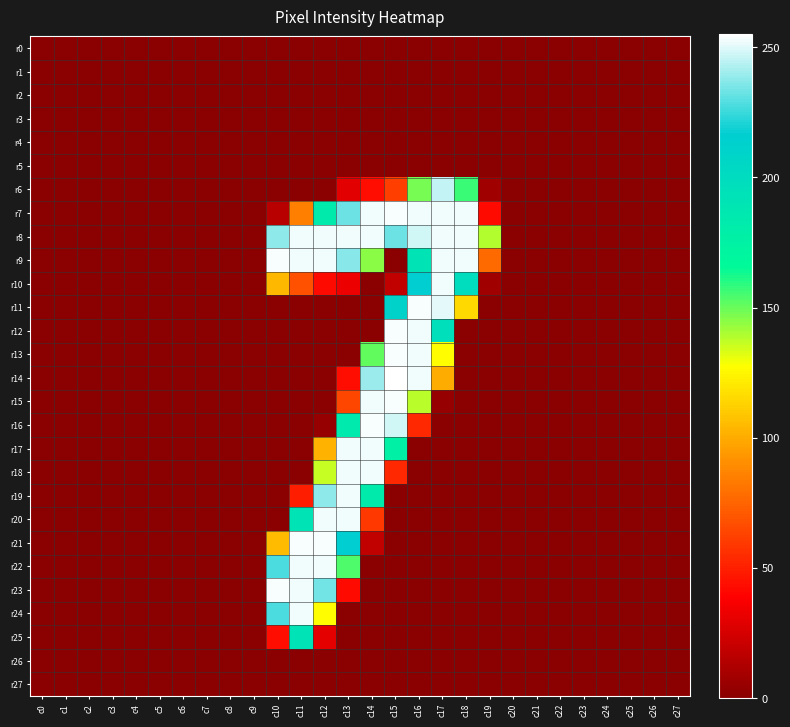

Reading left to right, transcribe all the data shown in this chart.

r0: c0=0	c1=0	c2=0	c3=0	c4=0	c5=0	c6=0	c7=0	c8=0	c9=0	c10=0	c11=0	c12=0	c13=0	c14=0	c15=0	c16=0	c17=0	c18=0	c19=0	c20=0	c21=0	c22=0	c23=0	c24=0	c25=0	c26=0	c27=0
r1: c0=0	c1=0	c2=0	c3=0	c4=0	c5=0	c6=0	c7=0	c8=0	c9=0	c10=0	c11=0	c12=0	c13=0	c14=0	c15=0	c16=0	c17=0	c18=0	c19=0	c20=0	c21=0	c22=0	c23=0	c24=0	c25=0	c26=0	c27=0
r2: c0=0	c1=0	c2=0	c3=0	c4=0	c5=0	c6=0	c7=0	c8=0	c9=0	c10=0	c11=0	c12=0	c13=0	c14=0	c15=0	c16=0	c17=0	c18=0	c19=0	c20=0	c21=0	c22=0	c23=0	c24=0	c25=0	c26=0	c27=0
r3: c0=0	c1=0	c2=0	c3=0	c4=0	c5=0	c6=0	c7=0	c8=0	c9=0	c10=0	c11=0	c12=0	c13=0	c14=0	c15=0	c16=0	c17=0	c18=0	c19=0	c20=0	c21=0	c22=0	c23=0	c24=0	c25=0	c26=0	c27=0
r4: c0=0	c1=0	c2=0	c3=0	c4=0	c5=0	c6=0	c7=0	c8=0	c9=0	c10=0	c11=0	c12=0	c13=0	c14=0	c15=0	c16=0	c17=0	c18=0	c19=0	c20=0	c21=0	c22=0	c23=0	c24=0	c25=0	c26=0	c27=0
r5: c0=0	c1=0	c2=0	c3=0	c4=0	c5=0	c6=0	c7=0	c8=0	c9=0	c10=0	c11=0	c12=0	c13=0	c14=0	c15=0	c16=0	c17=0	c18=0	c19=0	c20=0	c21=0	c22=0	c23=0	c24=0	c25=0	c26=0	c27=0
r6: c0=0	c1=0	c2=0	c3=0	c4=0	c5=0	c6=0	c7=0	c8=0	c9=0	c10=0	c11=0	c12=0	c13=29	c14=43	c15=61	c16=148	c17=246	c18=157	c19=7	c20=0	c21=0	c22=0	c23=0	c24=0	c25=0	c26=0	c27=0
r7: c0=0	c1=0	c2=0	c3=0	c4=0	c5=0	c6=0	c7=0	c8=0	c9=0	c10=15	c11=85	c12=182	c13=233	c14=253	c15=254	c16=253	c17=253	c18=253	c19=42	c20=0	c21=0	c22=0	c23=0	c24=0	c25=0	c26=0	c27=0
r8: c0=0	c1=0	c2=0	c3=0	c4=0	c5=0	c6=0	c7=0	c8=0	c9=0	c10=238	c11=253	c12=253	c13=253	c14=253	c15=233	c16=248	c17=253	c18=253	c19=139	c20=0	c21=0	c22=0	c23=0	c24=0	c25=0	c26=0	c27=0
r9: c0=0	c1=0	c2=0	c3=0	c4=0	c5=0	c6=0	c7=0	c8=0	c9=0	c10=254	c11=253	c12=253	c13=237	c14=145	c15=0	c16=191	c17=253	c18=253	c19=77	c20=0	c21=0	c22=0	c23=0	c24=0	c25=0	c26=0	c27=0
r10: c0=0	c1=0	c2=0	c3=0	c4=0	c5=0	c6=0	c7=0	c8=0	c9=0	c10=104	c11=68	c12=42	c13=32	c14=0	c15=18	c16=217	c17=253	c18=200	c19=7	c20=0	c21=0	c22=0	c23=0	c24=0	c25=0	c26=0	c27=0
r11: c0=0	c1=0	c2=0	c3=0	c4=0	c5=0	c6=0	c7=0	c8=0	c9=0	c10=0	c11=0	c12=0	c13=0	c14=0	c15=211	c16=254	c17=251	c18=115	c19=0	c20=0	c21=0	c22=0	c23=0	c24=0	c25=0	c26=0	c27=0
r12: c0=0	c1=0	c2=0	c3=0	c4=0	c5=0	c6=0	c7=0	c8=0	c9=0	c10=0	c11=0	c12=0	c13=0	c14=0	c15=254	c16=253	c17=197	c18=0	c19=0	c20=0	c21=0	c22=0	c23=0	c24=0	c25=0	c26=0	c27=0
r13: c0=0	c1=0	c2=0	c3=0	c4=0	c5=0	c6=0	c7=0	c8=0	c9=0	c10=0	c11=0	c12=0	c13=0	c14=151	c15=254	c16=253	c17=127	c18=0	c19=0	c20=0	c21=0	c22=0	c23=0	c24=0	c25=0	c26=0	c27=0
r14: c0=0	c1=0	c2=0	c3=0	c4=0	c5=0	c6=0	c7=0	c8=0	c9=0	c10=0	c11=0	c12=0	c13=43	c14=240	c15=255	c16=253	c17=100	c18=0	c19=0	c20=0	c21=0	c22=0	c23=0	c24=0	c25=0	c26=0	c27=0
r15: c0=0	c1=0	c2=0	c3=0	c4=0	c5=0	c6=0	c7=0	c8=0	c9=0	c10=0	c11=0	c12=0	c13=64	c14=253	c15=254	c16=138	c17=4	c18=0	c19=0	c20=0	c21=0	c22=0	c23=0	c24=0	c25=0	c26=0	c27=0
r16: c0=0	c1=0	c2=0	c3=0	c4=0	c5=0	c6=0	c7=0	c8=0	c9=0	c10=0	c11=0	c12=4	c13=184	c14=254	c15=248	c16=53	c17=0	c18=0	c19=0	c20=0	c21=0	c22=0	c23=0	c24=0	c25=0	c26=0	c27=0
r17: c0=0	c1=0	c2=0	c3=0	c4=0	c5=0	c6=0	c7=0	c8=0	c9=0	c10=0	c11=0	c12=102	c13=253	c14=253	c15=176	c16=0	c17=0	c18=0	c19=0	c20=0	c21=0	c22=0	c23=0	c24=0	c25=0	c26=0	c27=0
r18: c0=0	c1=0	c2=0	c3=0	c4=0	c5=0	c6=0	c7=0	c8=0	c9=0	c10=0	c11=0	c12=136	c13=253	c14=253	c15=53	c16=0	c17=0	c18=0	c19=0	c20=0	c21=0	c22=0	c23=0	c24=0	c25=0	c26=0	c27=0
r19: c0=0	c1=0	c2=0	c3=0	c4=0	c5=0	c6=0	c7=0	c8=0	c9=0	c10=0	c11=49	c12=238	c13=253	c14=182	c15=0	c16=0	c17=0	c18=0	c19=0	c20=0	c21=0	c22=0	c23=0	c24=0	c25=0	c26=0	c27=0
r20: c0=0	c1=0	c2=0	c3=0	c4=0	c5=0	c6=0	c7=0	c8=0	c9=0	c10=0	c11=191	c12=253	c13=253	c14=59	c15=0	c16=0	c17=0	c18=0	c19=0	c20=0	c21=0	c22=0	c23=0	c24=0	c25=0	c26=0	c27=0
r21: c0=0	c1=0	c2=0	c3=0	c4=0	c5=0	c6=0	c7=0	c8=0	c9=0	c10=105	c11=254	c12=254	c13=217	c14=18	c15=0	c16=0	c17=0	c18=0	c19=0	c20=0	c21=0	c22=0	c23=0	c24=0	c25=0	c26=0	c27=0
r22: c0=0	c1=0	c2=0	c3=0	c4=0	c5=0	c6=0	c7=0	c8=0	c9=0	c10=228	c11=253	c12=253	c13=154	c14=0	c15=0	c16=0	c17=0	c18=0	c19=0	c20=0	c21=0	c22=0	c23=0	c24=0	c25=0	c26=0	c27=0
r23: c0=0	c1=0	c2=0	c3=0	c4=0	c5=0	c6=0	c7=0	c8=0	c9=0	c10=254	c11=253	c12=234	c13=42	c14=0	c15=0	c16=0	c17=0	c18=0	c19=0	c20=0	c21=0	c22=0	c23=0	c24=0	c25=0	c26=0	c27=0
r24: c0=0	c1=0	c2=0	c3=0	c4=0	c5=0	c6=0	c7=0	c8=0	c9=0	c10=228	c11=253	c12=127	c13=0	c14=0	c15=0	c16=0	c17=0	c18=0	c19=0	c20=0	c21=0	c22=0	c23=0	c24=0	c25=0	c26=0	c27=0
r25: c0=0	c1=0	c2=0	c3=0	c4=0	c5=0	c6=0	c7=0	c8=0	c9=0	c10=43	c11=192	c12=30	c13=0	c14=0	c15=0	c16=0	c17=0	c18=0	c19=0	c20=0	c21=0	c22=0	c23=0	c24=0	c25=0	c26=0	c27=0
r26: c0=0	c1=0	c2=0	c3=0	c4=0	c5=0	c6=0	c7=0	c8=0	c9=0	c10=0	c11=0	c12=0	c13=0	c14=0	c15=0	c16=0	c17=0	c18=0	c19=0	c20=0	c21=0	c22=0	c23=0	c24=0	c25=0	c26=0	c27=0
r27: c0=0	c1=0	c2=0	c3=0	c4=0	c5=0	c6=0	c7=0	c8=0	c9=0	c10=0	c11=0	c12=0	c13=0	c14=0	c15=0	c16=0	c17=0	c18=0	c19=0	c20=0	c21=0	c22=0	c23=0	c24=0	c25=0	c26=0	c27=0